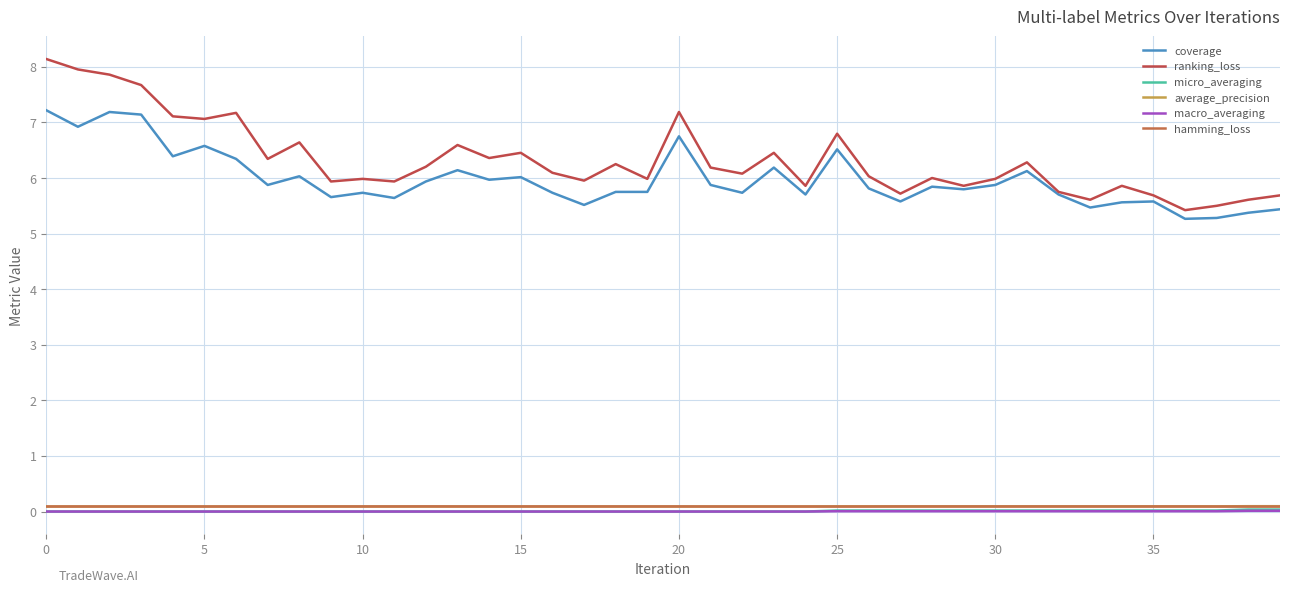

Reading left to right, list all the values displayed in this chart.

coverage: 7.2	6.9	7.2	7.1	6.4	6.6	6.3	5.9	6.0	5.7	5.7	5.6	5.9	6.1	6.0	6.0	5.7	5.5	5.8	5.8	6.8	5.9	5.7	6.2	5.7	6.5	5.8	5.6	5.8	5.8	5.9	6.1	5.7	5.5	5.6	5.6	5.3	5.3	5.4	5.4
ranking_loss: 8.1	8.0	7.9	7.7	7.1	7.1	7.2	6.3	6.6	5.9	6.0	5.9	6.2	6.6	6.4	6.5	6.1	6.0	6.2	6.0	7.2	6.2	6.1	6.5	5.9	6.8	6.0	5.7	6.0	5.9	6.0	6.3	5.8	5.6	5.9	5.7	5.4	5.5	5.6	5.7
micro_averaging: 0.0	0.0	0.0	0.0	0.0	0.0	0.0	0.0	0.0	0.0	0.0	0.0	0.0	0.0	0.0	0.0	0.0	0.0	0.0	0.0	0.0	0.0	0.0	0.0	0.0	0.0	0.0	0.0	0.0	0.0	0.0	0.0	0.0	0.0	0.0	0.0	0.0	0.0	0.0	0.0
average_precision: 0.1	0.1	0.1	0.1	0.1	0.1	0.1	0.1	0.1	0.1	0.1	0.1	0.1	0.1	0.1	0.1	0.1	0.1	0.1	0.1	0.1	0.1	0.1	0.1	0.1	0.1	0.1	0.1	0.1	0.1	0.1	0.1	0.1	0.1	0.1	0.1	0.1	0.1	0.1	0.1
macro_averaging: 0.0	0.0	0.0	0.0	0.0	0.0	0.0	0.0	0.0	0.0	0.0	0.0	0.0	0.0	0.0	0.0	0.0	0.0	0.0	0.0	0.0	0.0	0.0	0.0	0.0	0.0	0.0	0.0	0.0	0.0	0.0	0.0	0.0	0.0	0.0	0.0	0.0	0.0	0.0	0.0
hamming_loss: 0.1	0.1	0.1	0.1	0.1	0.1	0.1	0.1	0.1	0.1	0.1	0.1	0.1	0.1	0.1	0.1	0.1	0.1	0.1	0.1	0.1	0.1	0.1	0.1	0.1	0.1	0.1	0.1	0.1	0.1	0.1	0.1	0.1	0.1	0.1	0.1	0.1	0.1	0.1	0.1